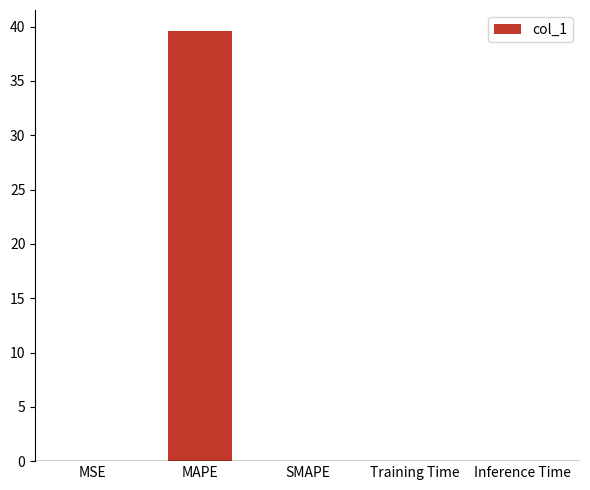

True or false: the data shows 39.6 at MAPE.

True